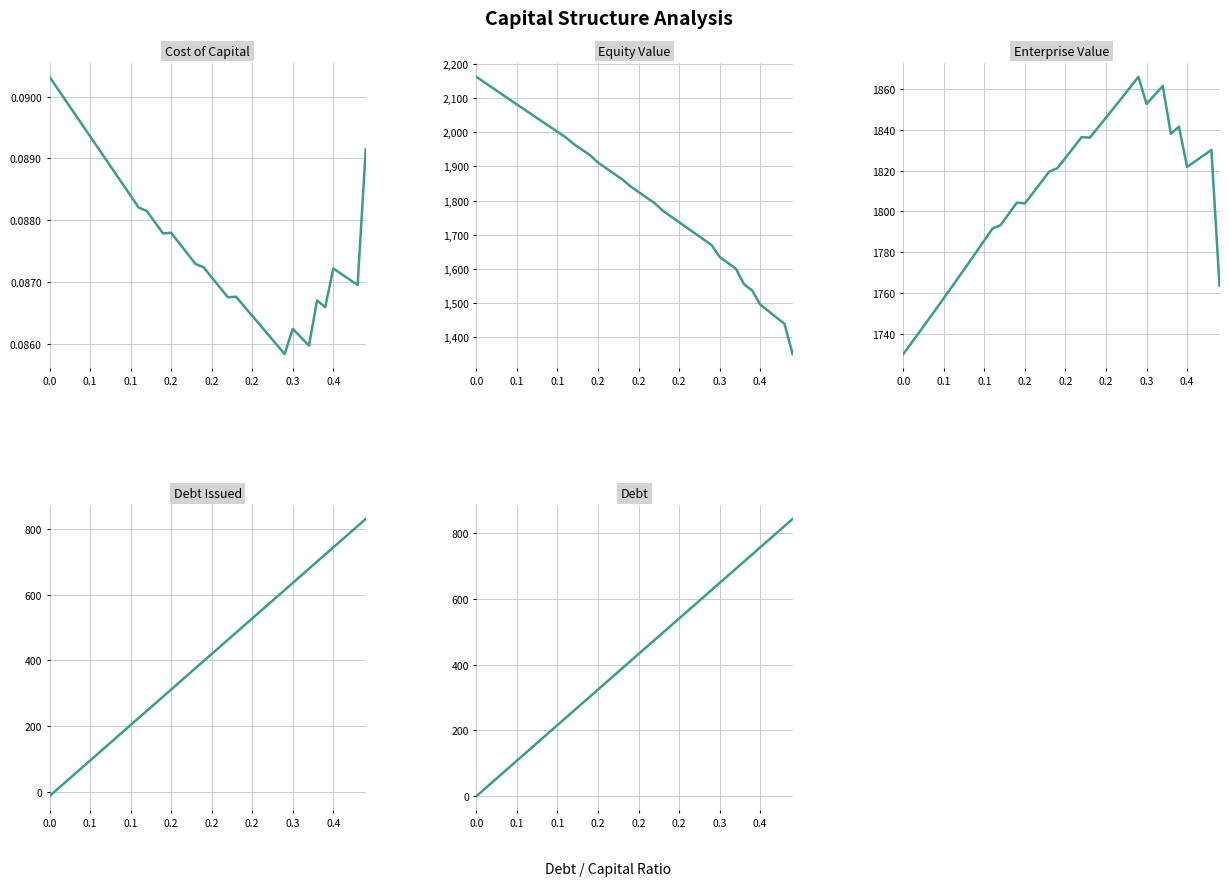

The value of Equity Value at 33 is 2252.5. True or false?

False